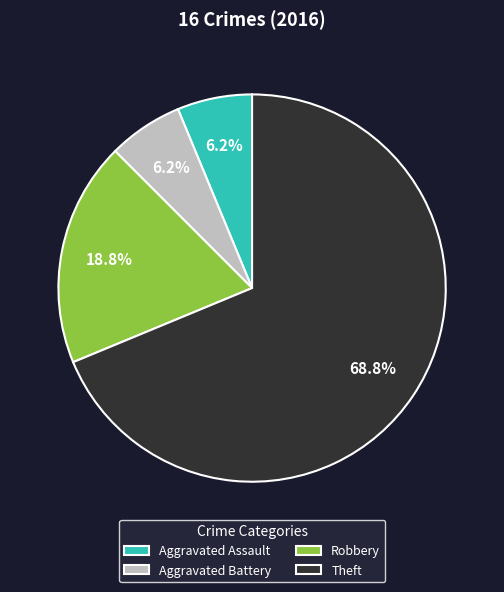

Does Theft represent more than half of the total?

Yes